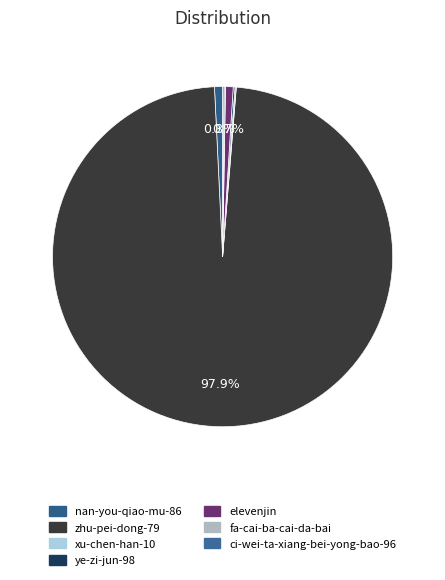

Do nan-you-qiao-mu-86 and elevenjin together represent more than half of the pie?

No